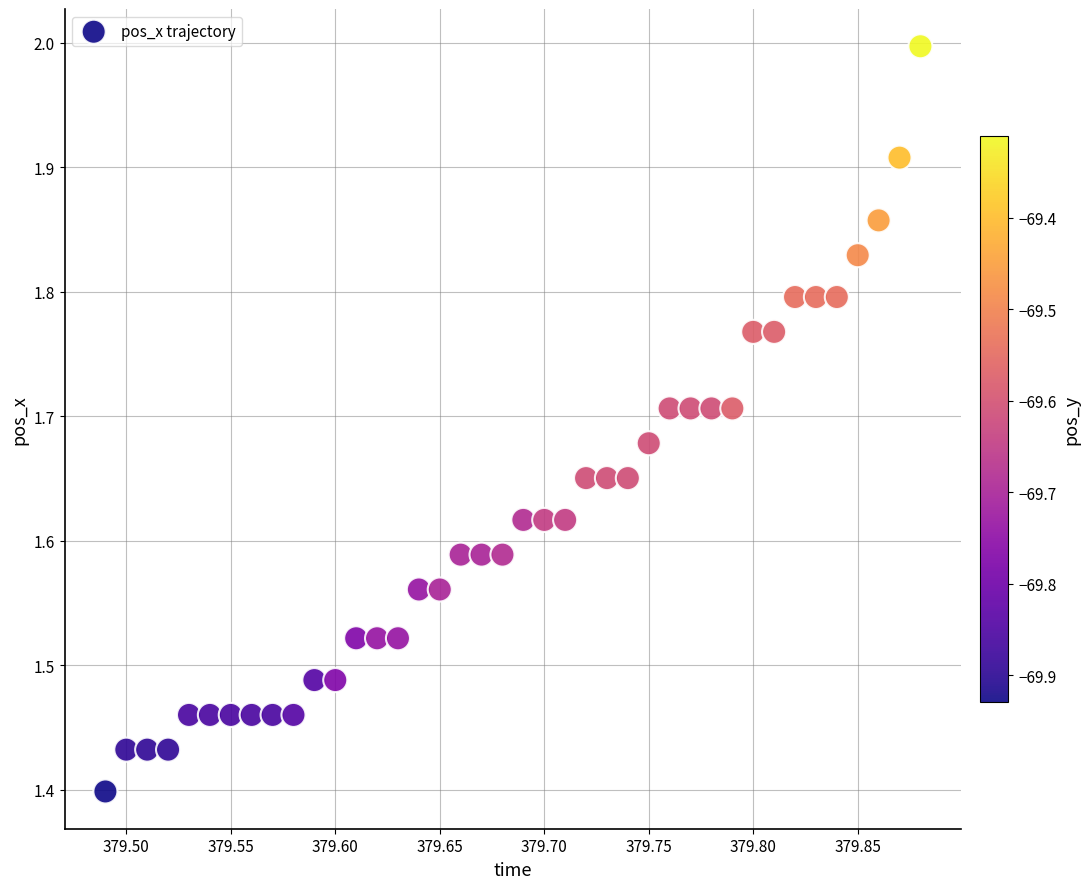

What is the range of X values (max minus min)?

0.4